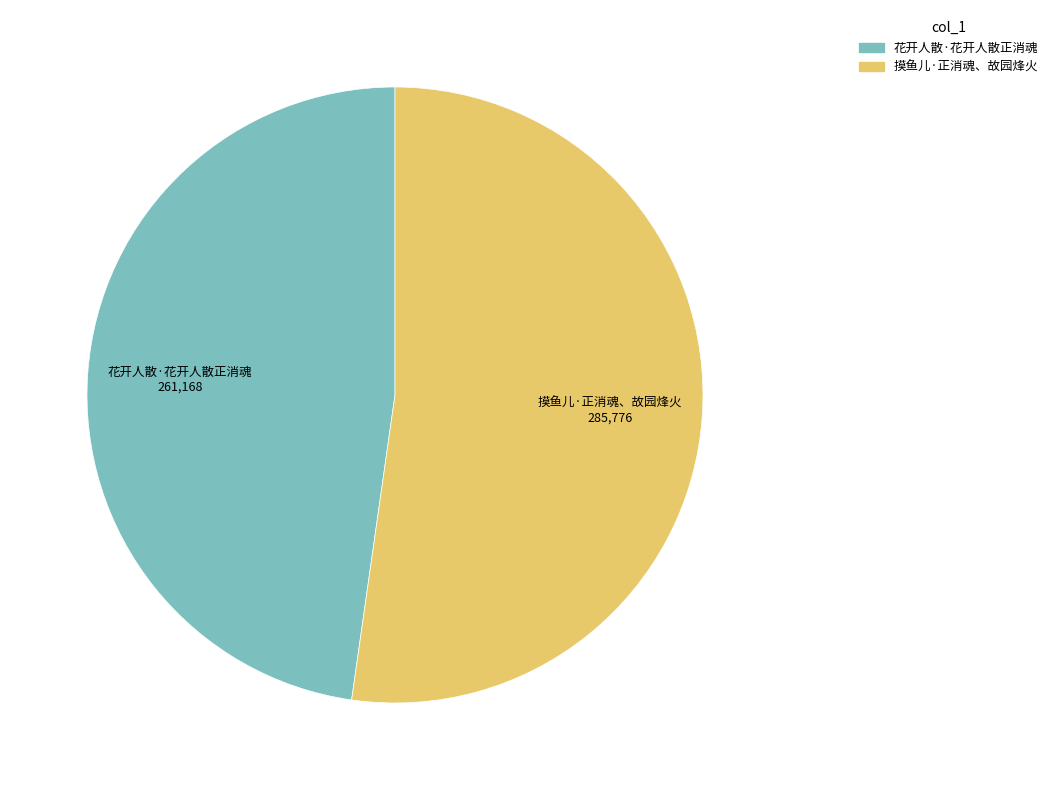

What is the ratio of the value at 摸鱼儿·正消魂、故园烽火 to the value at 花开人散·花开人散正消魂?

1.1